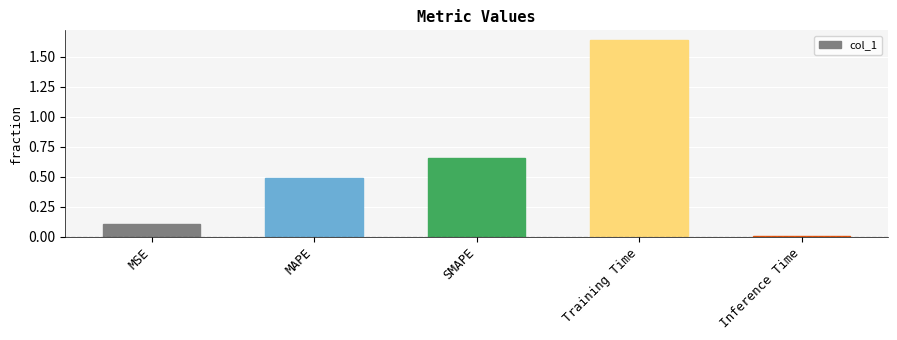

List the labels in order of value, smallest first.

Inference Time, MSE, MAPE, SMAPE, Training Time